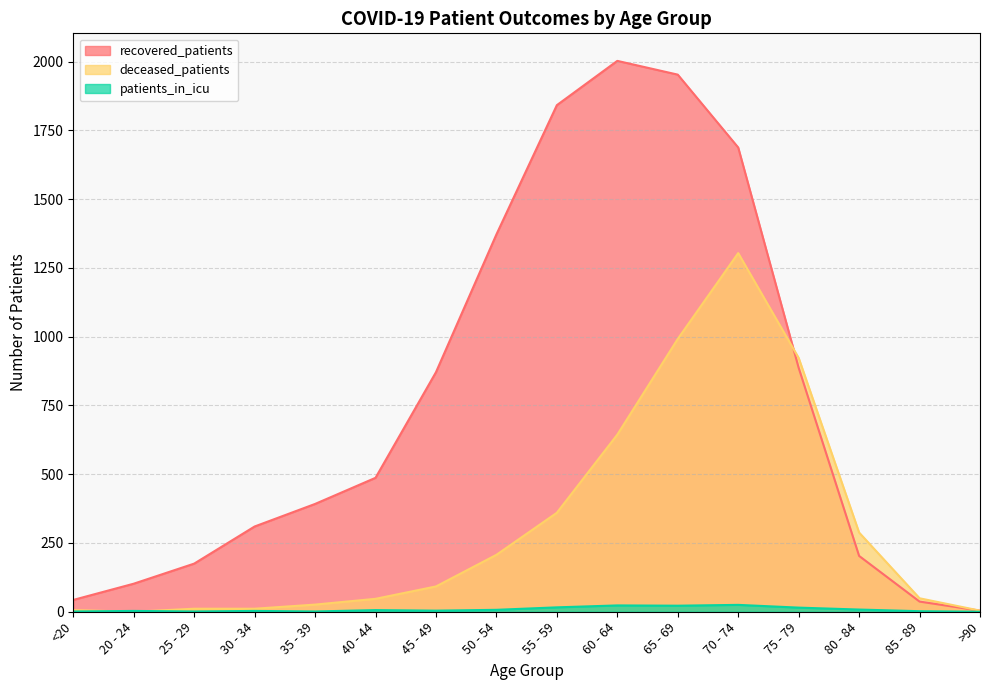

What is the average value of the patients_in_icu series?

9